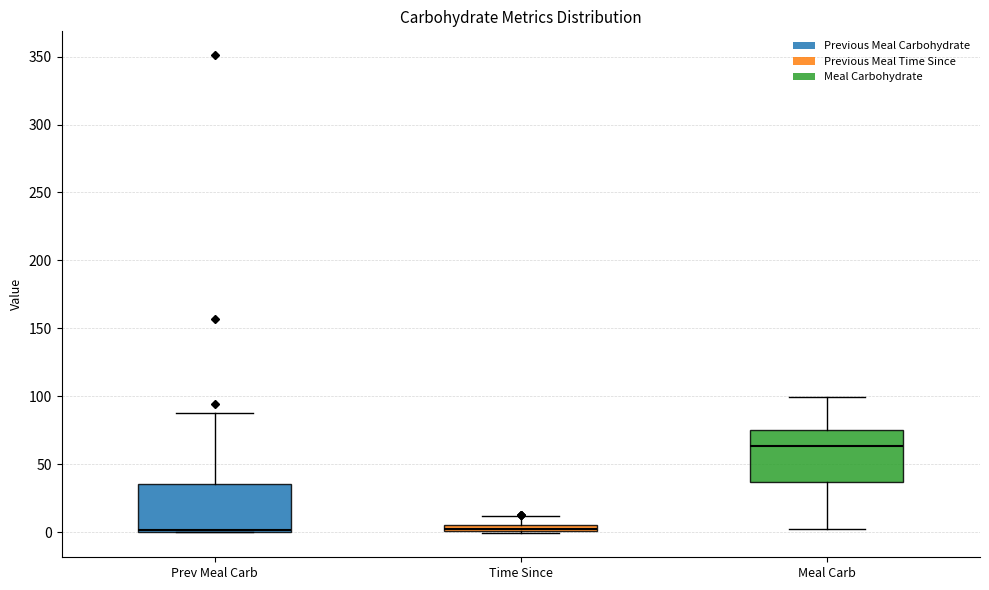

Where is the upper edge of the box for Prev Meal Carb on the y-axis? The values are not printed on the chart, so give them approximately, as read against the axis.

35